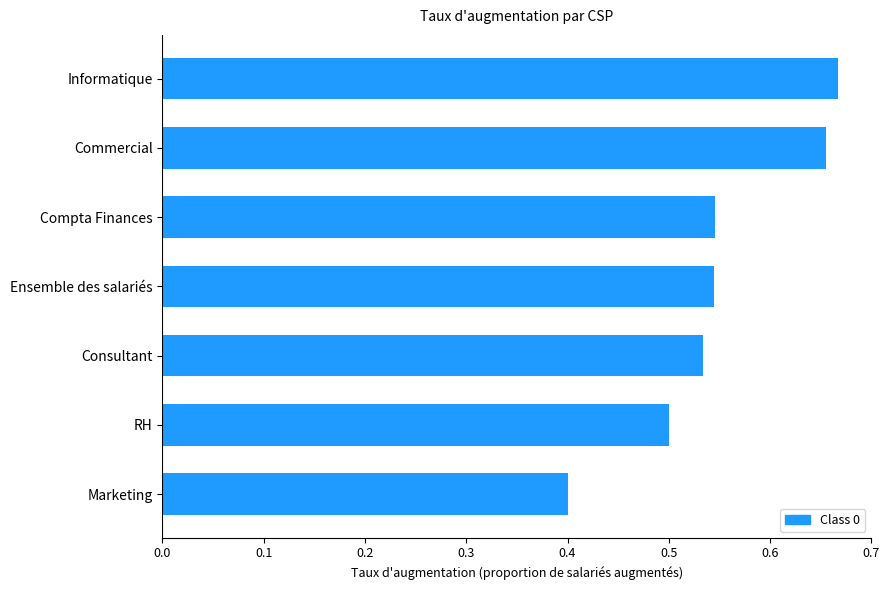

What is the change in value from Marketing to Commercial?

+0.3